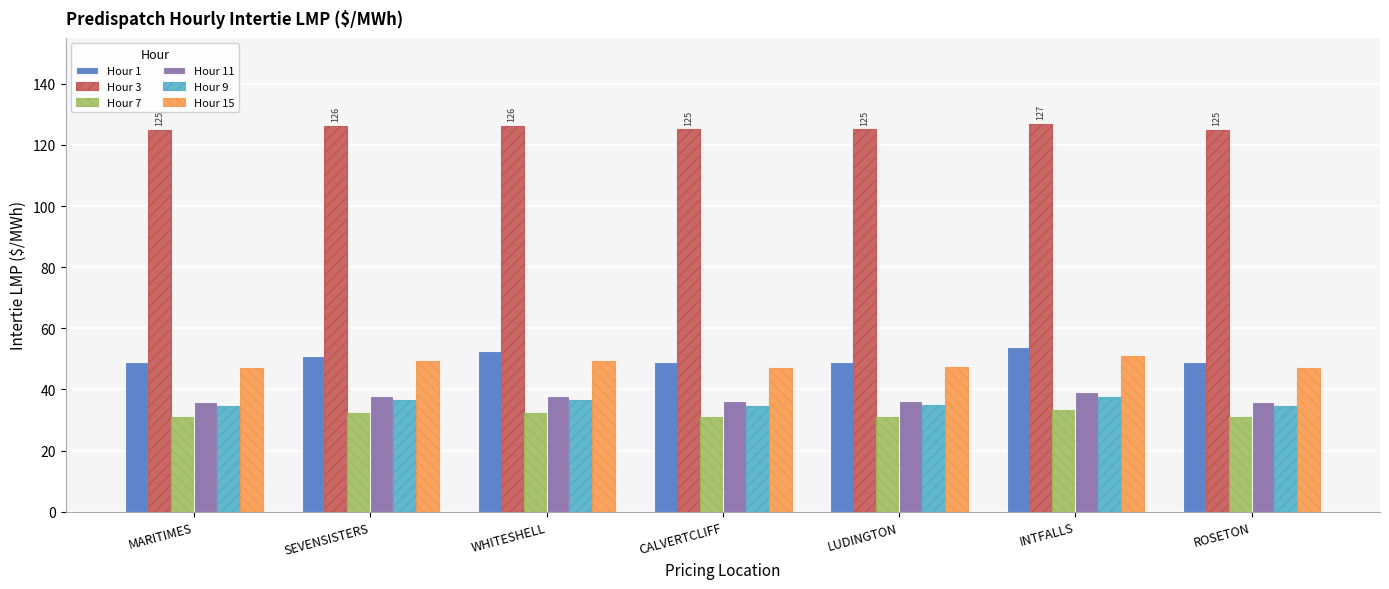

Count the Hour 9 values in the range 34 to 36.

4